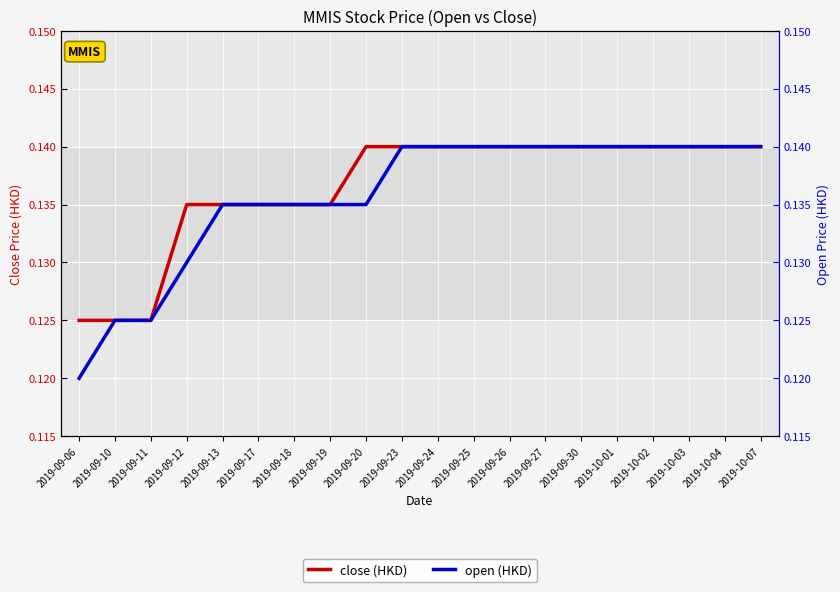

Which has a higher value, 2019-10-02 or 2019-09-19?

2019-10-02